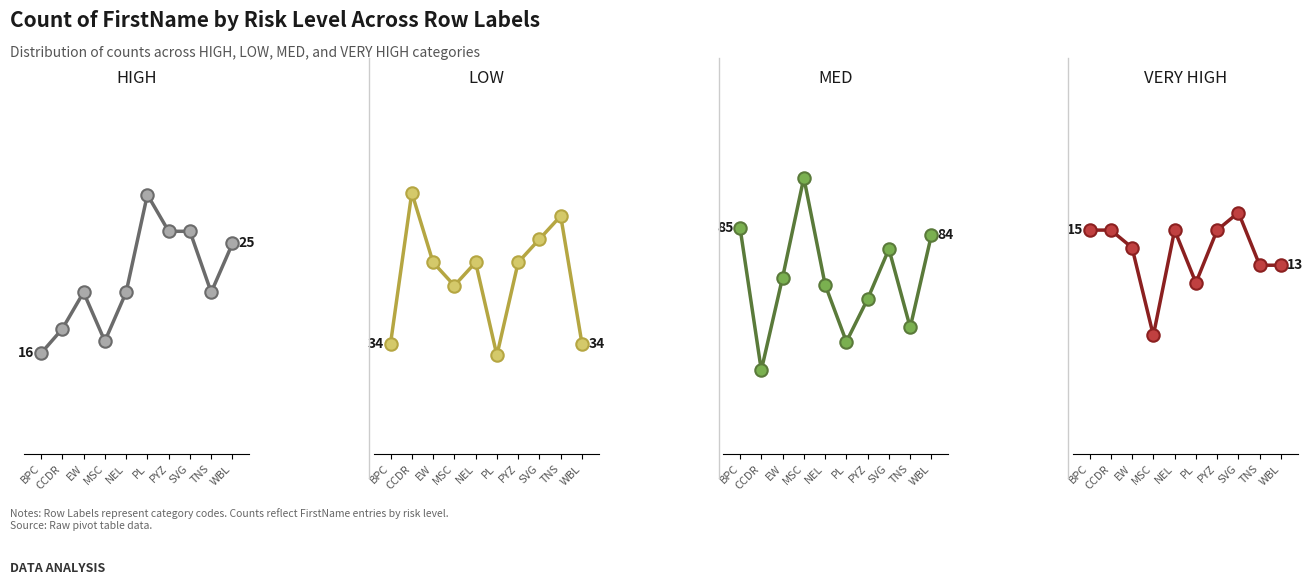

Which series has the largest total across all categories?

MED